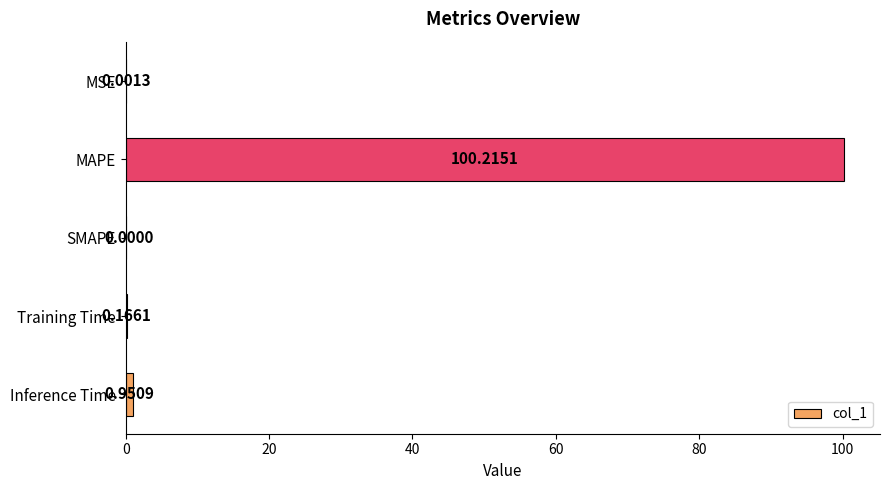

What is the sum of all values?

101.3